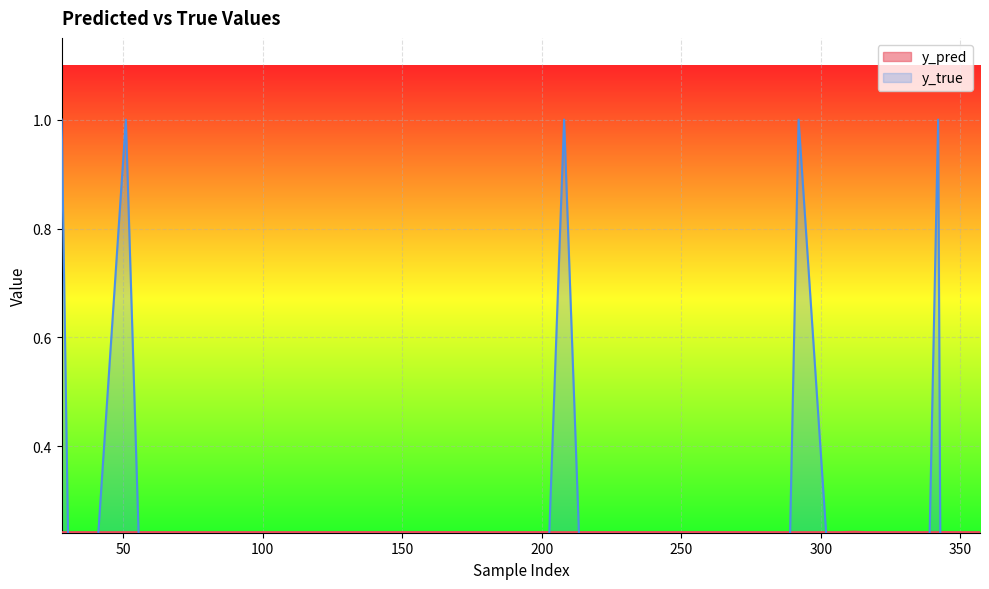

True or false: y_true has more than 2 interior local peaks.

True